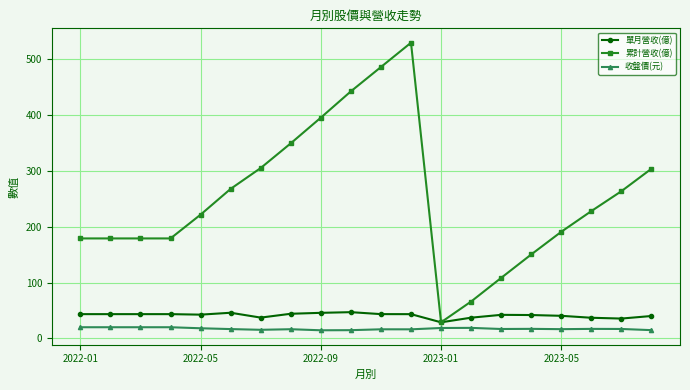

How many lines are shown in the chart?

3